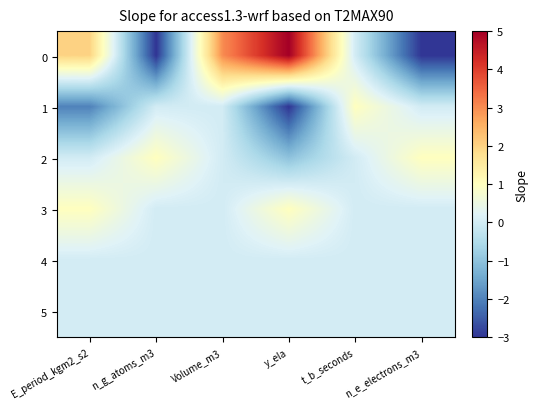

Rank the series at Volume_m3 from highest to lowest value.

0, 1, 2, 3, 4, 5